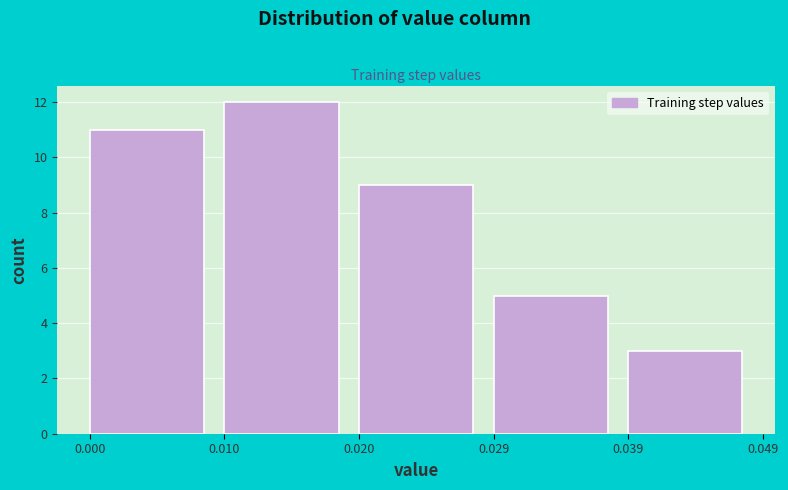

Which range on the x-axis has the tallest bar?

0.010 to 0.020